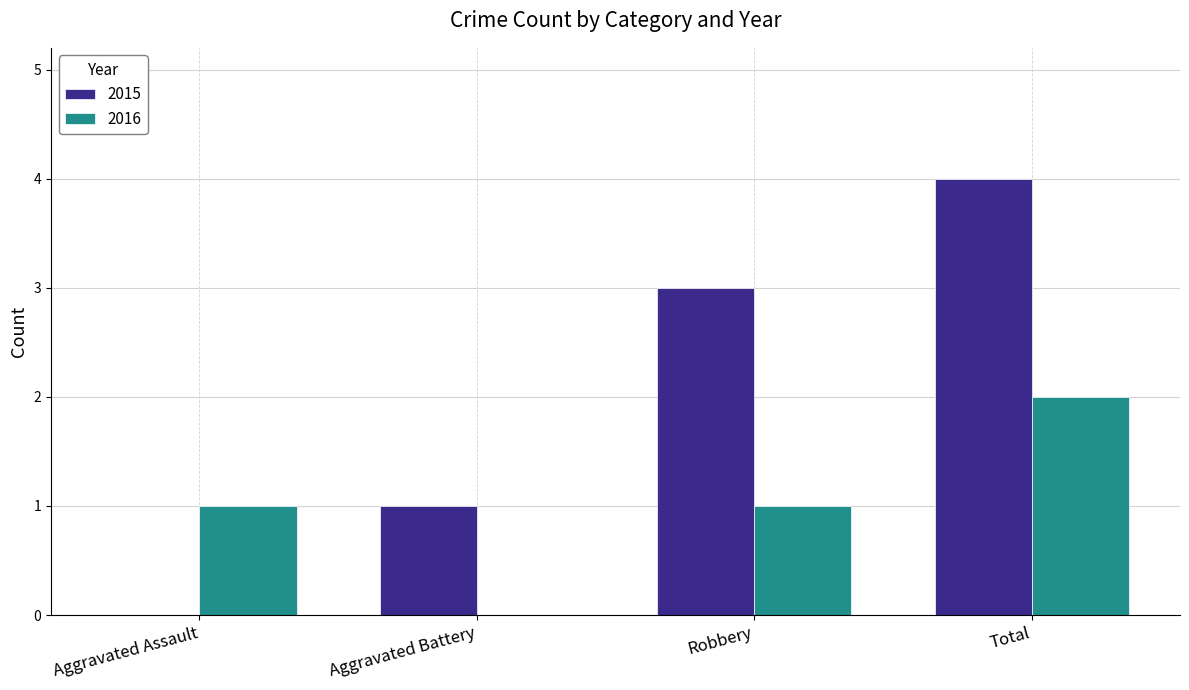

Is the value of 2015 at Robbery greater than the value of 2016 at Total?

Yes